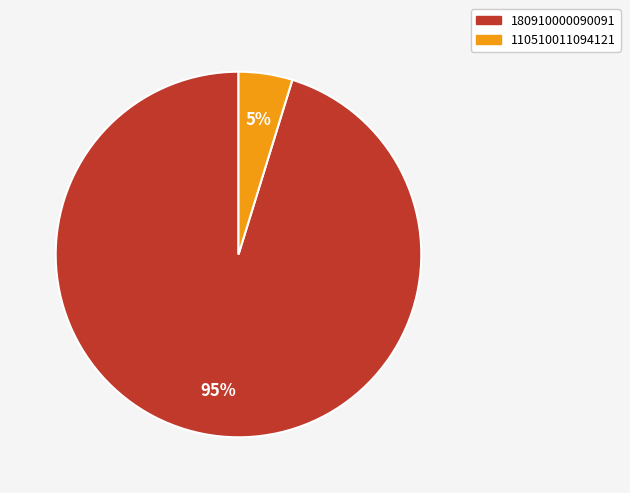

Between 180910000090091 and 110510011094121, which is larger?

180910000090091